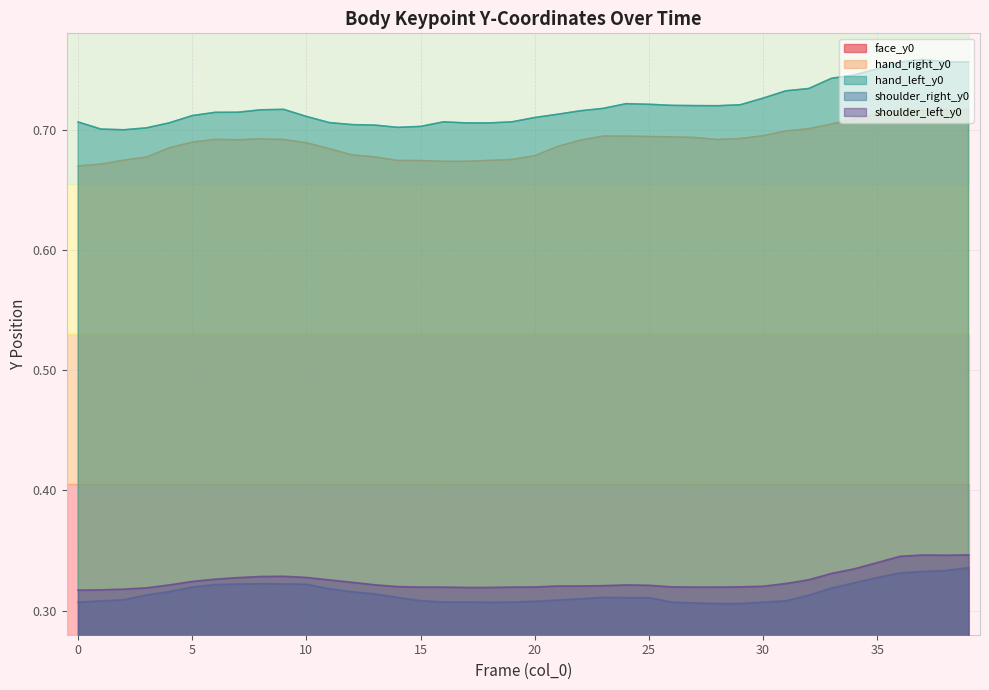

What is the approximate value of hand_right_y0 at 19?

0.7